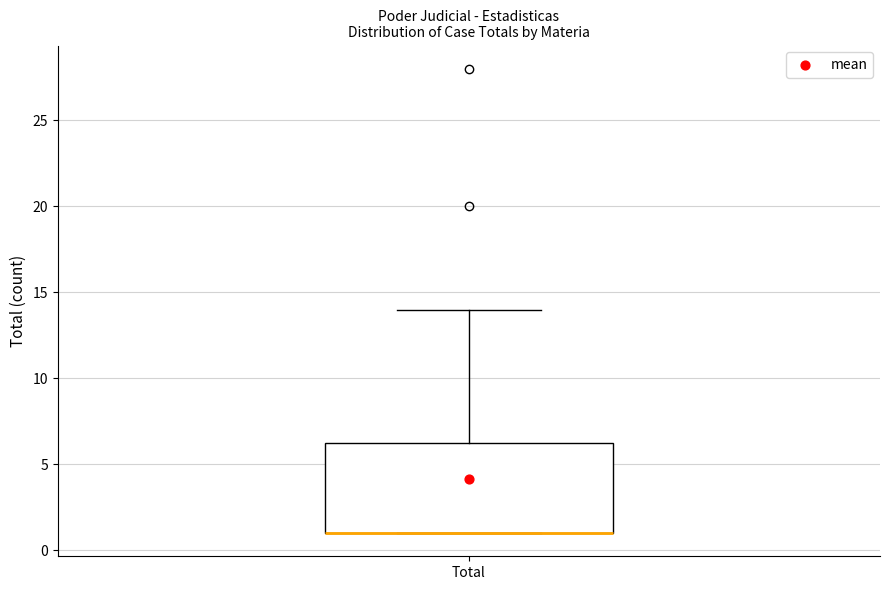

Transcribe this box plot: give where the median line is, the range the box spans, and where the two whiskers end, as read against the y-axis. The values are not printed on the chart, so give them approximately, as read against the axis.

median 1.0 (drawn on the box's lower edge), box 1.0 to 6.5, whiskers 1.0 to 14.0